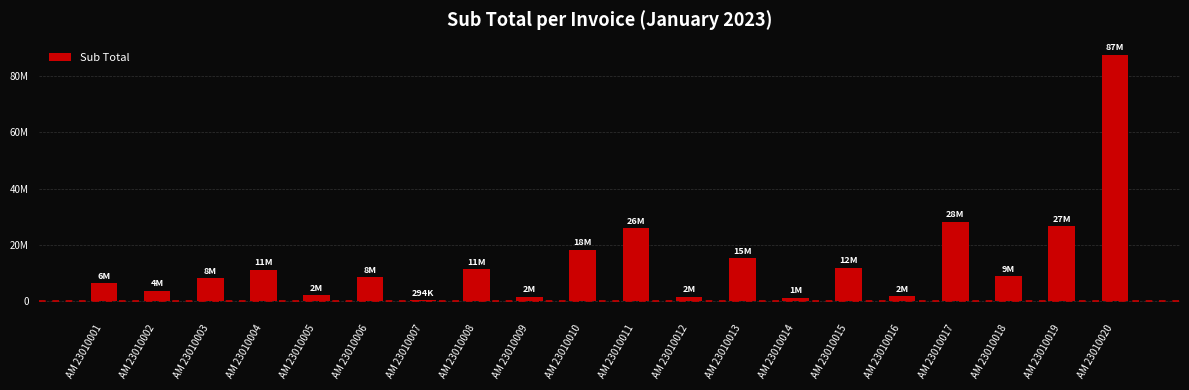

Approximately how many times larger is the value at AM 23010006 compared to AM 23010016?

4.7